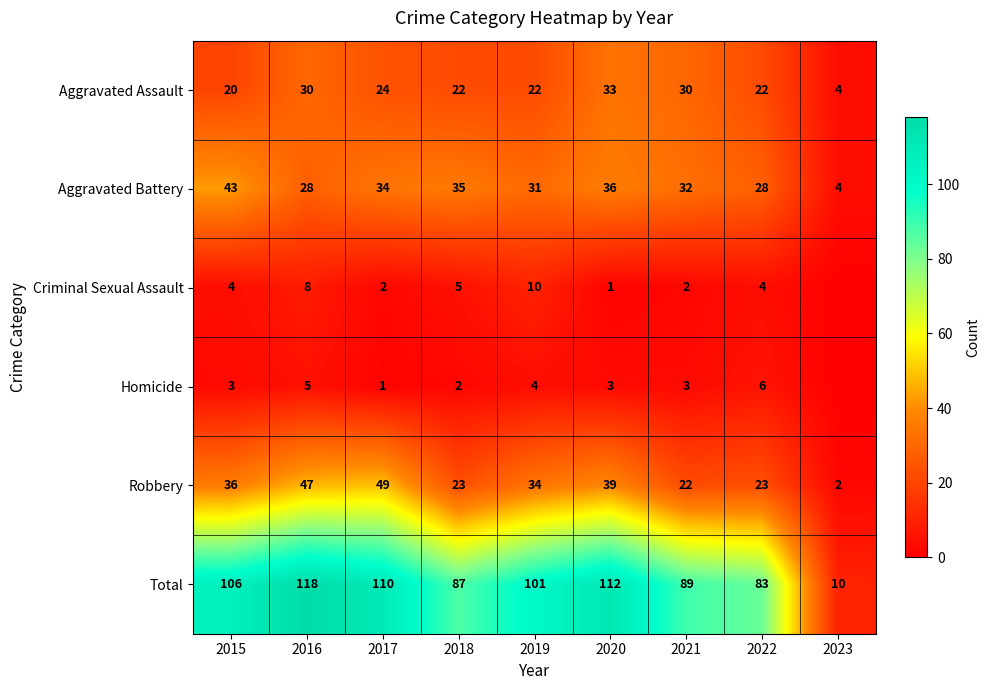

What is the spread (max minus min) of values at 2023?

10